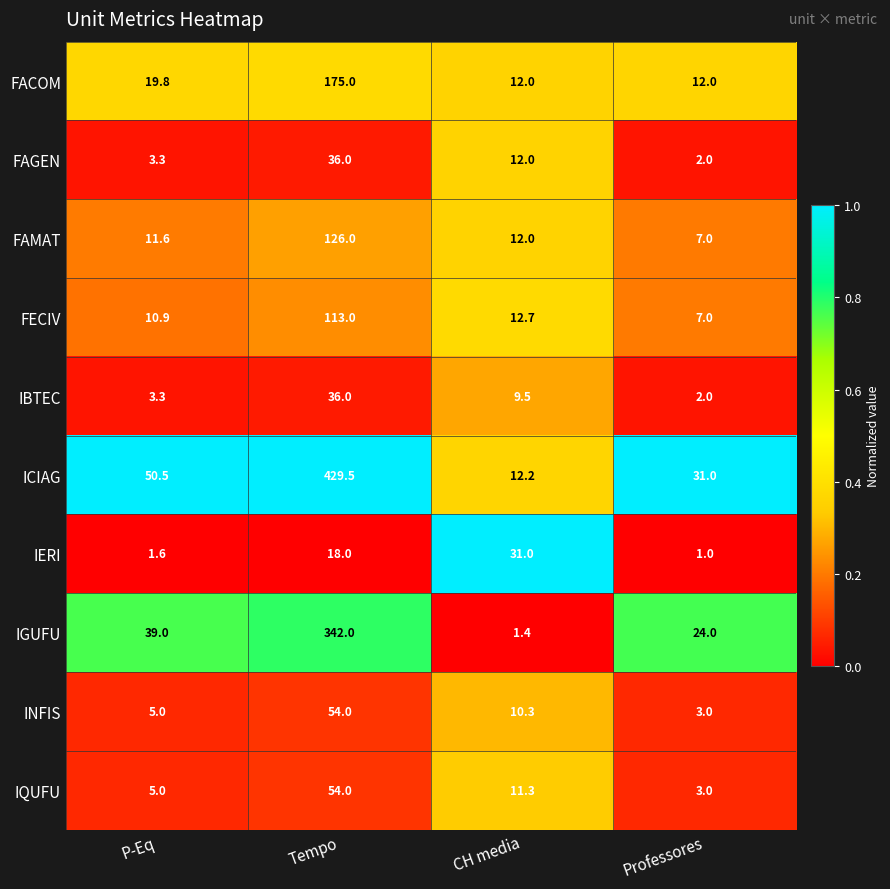

Which series has the largest total across all categories?

ICIAG